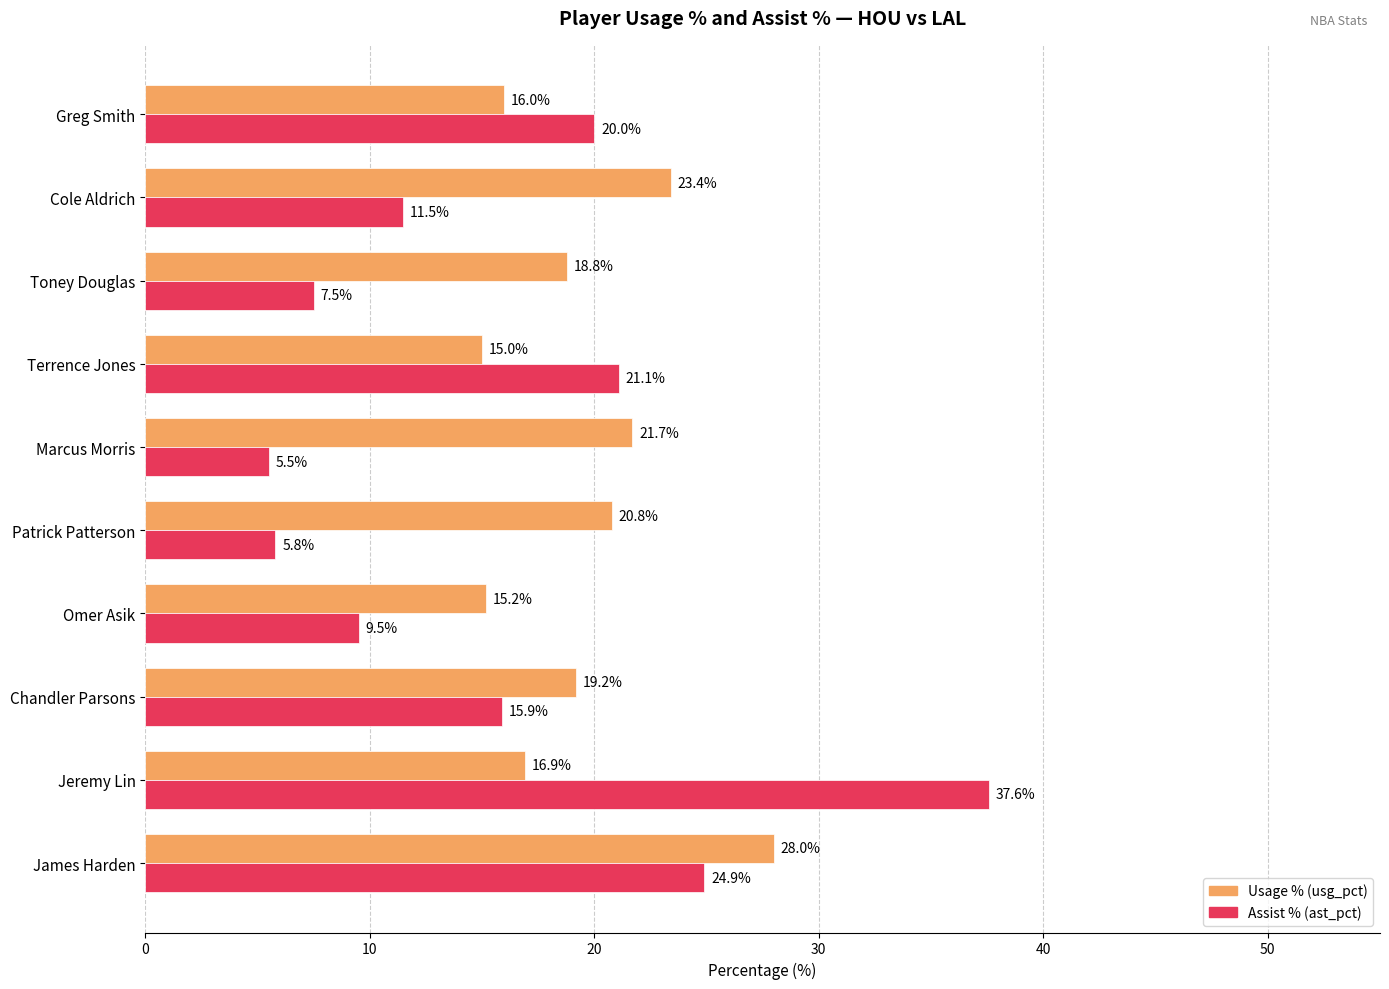

At which category is the sum across all series the highest?

Jeremy Lin